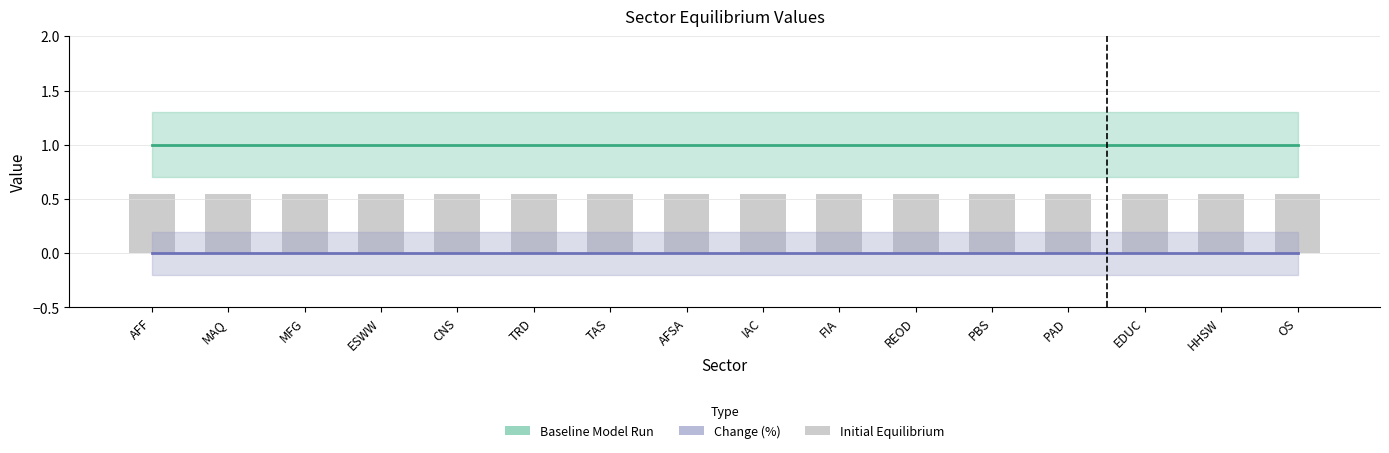

What is the approximate value of Initial Equilibrium (bars) at OS?

0.6